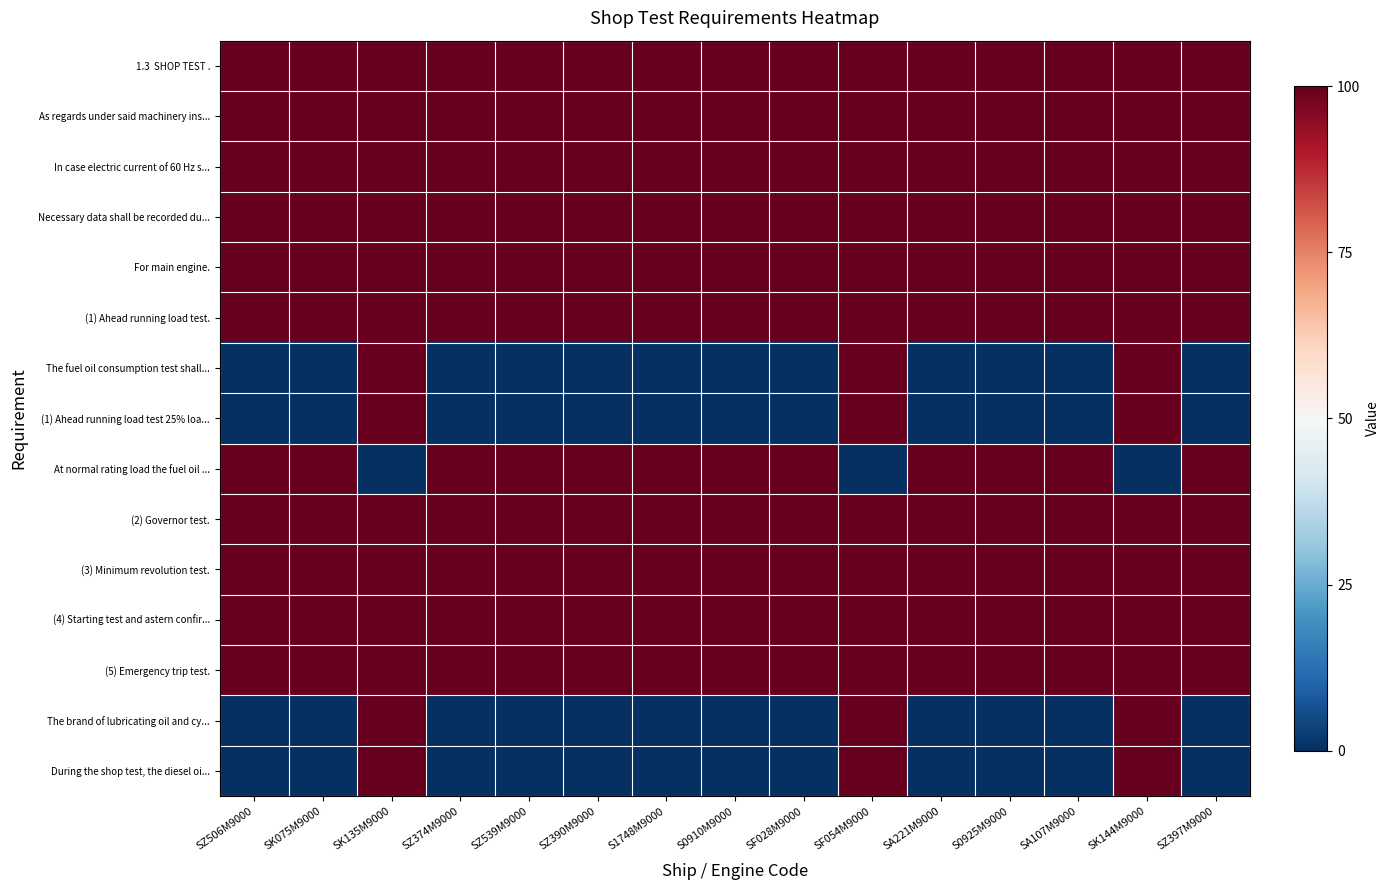

At how many categories does at least one series exceed 0?

15